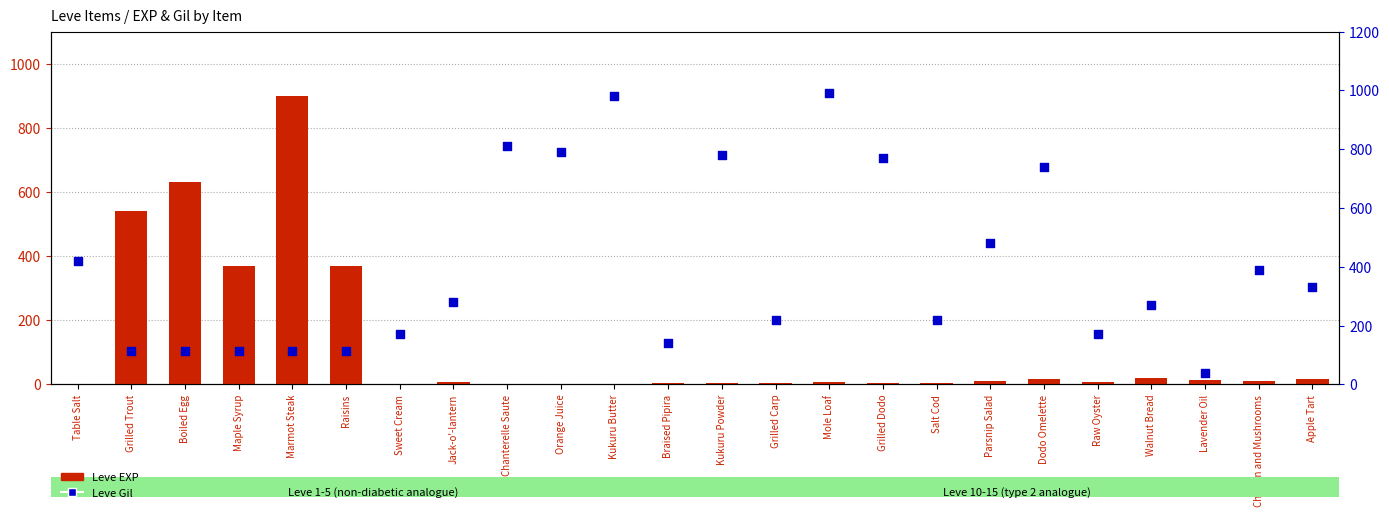

Which series has the largest Y range (max minus min)?

Leve Gil